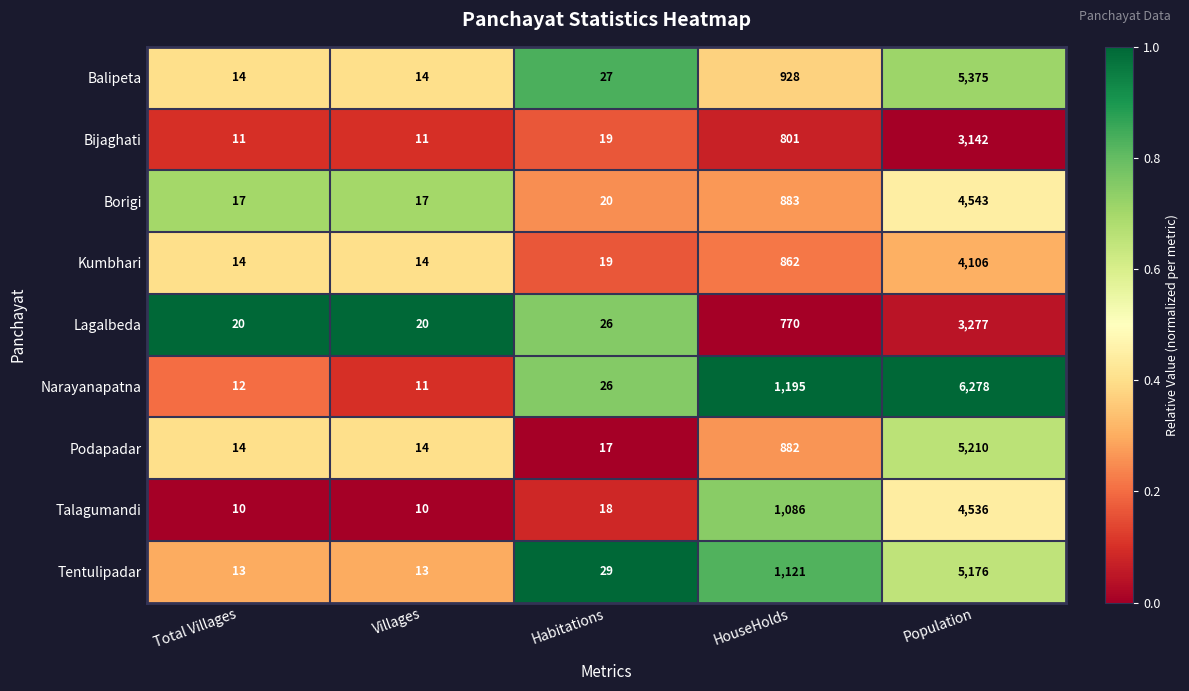

Count the number of categories in the chart.

5